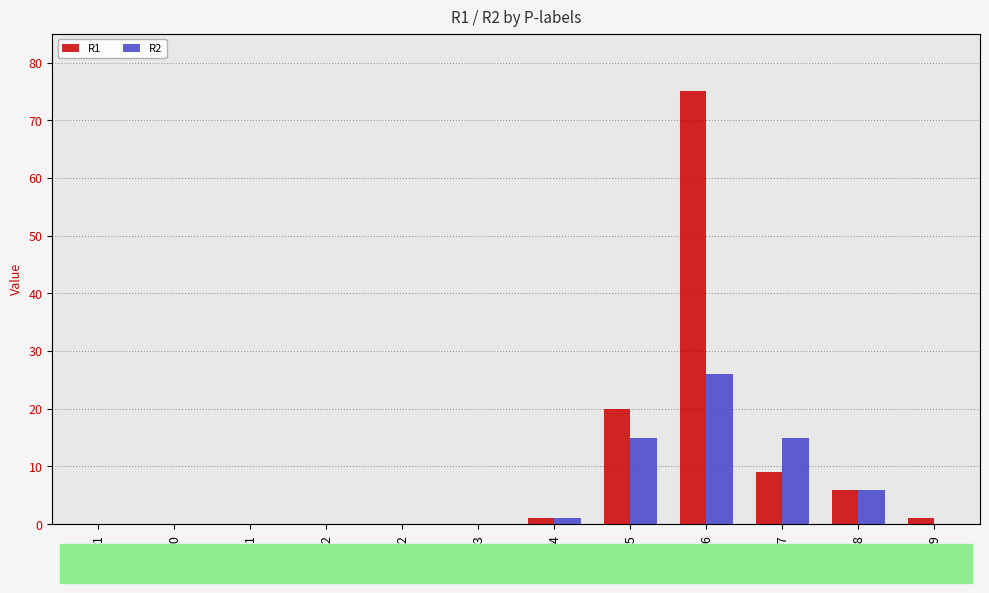

Count the number of data series in this chart.

2